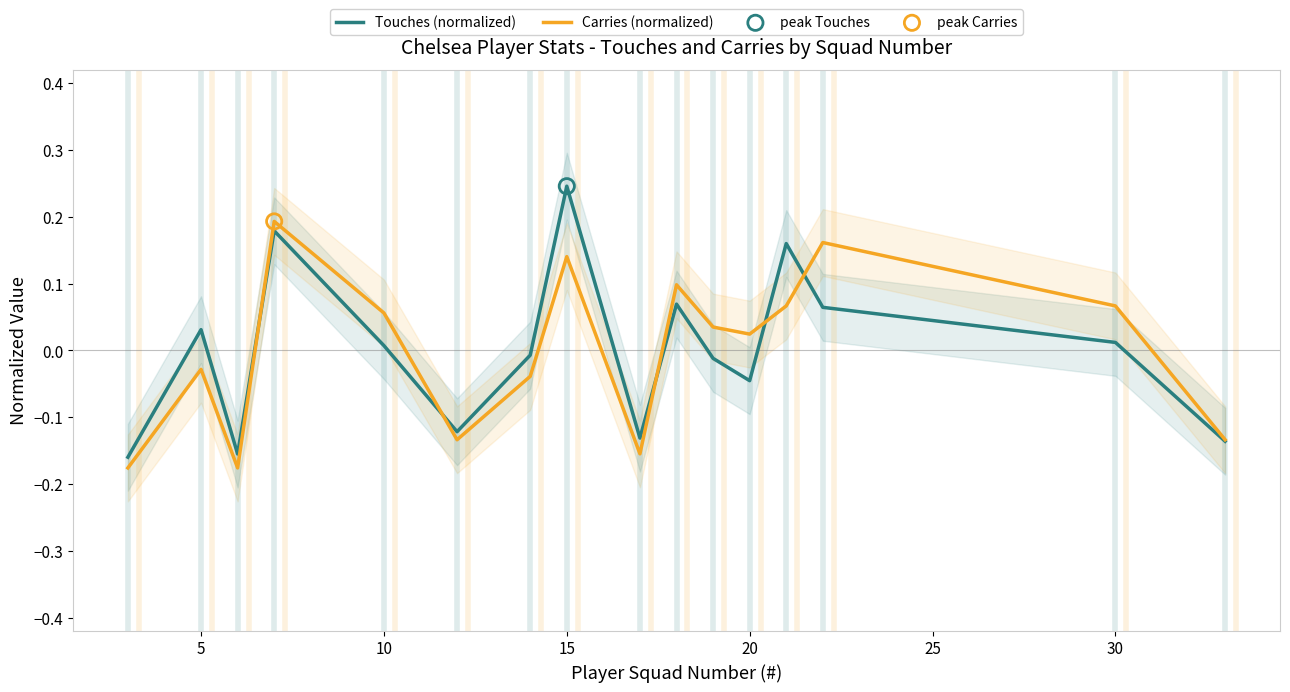

Is the value of Touches (normalized) at 8 greater than the value of Carries (normalized) at 8?

Yes